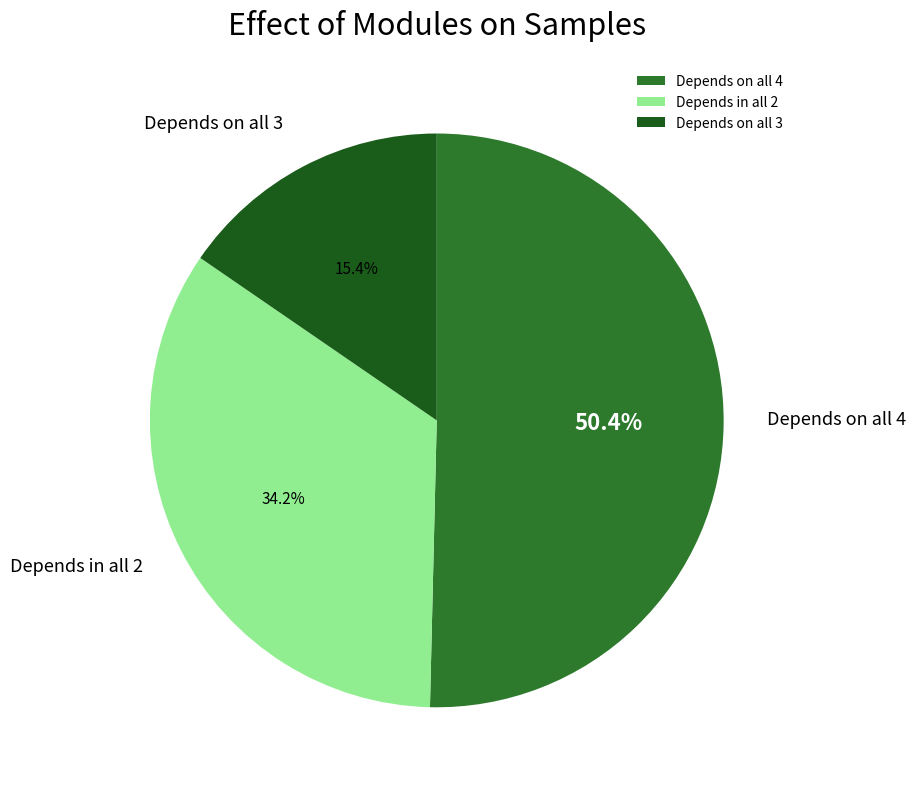

How many slices are in this pie chart?

3